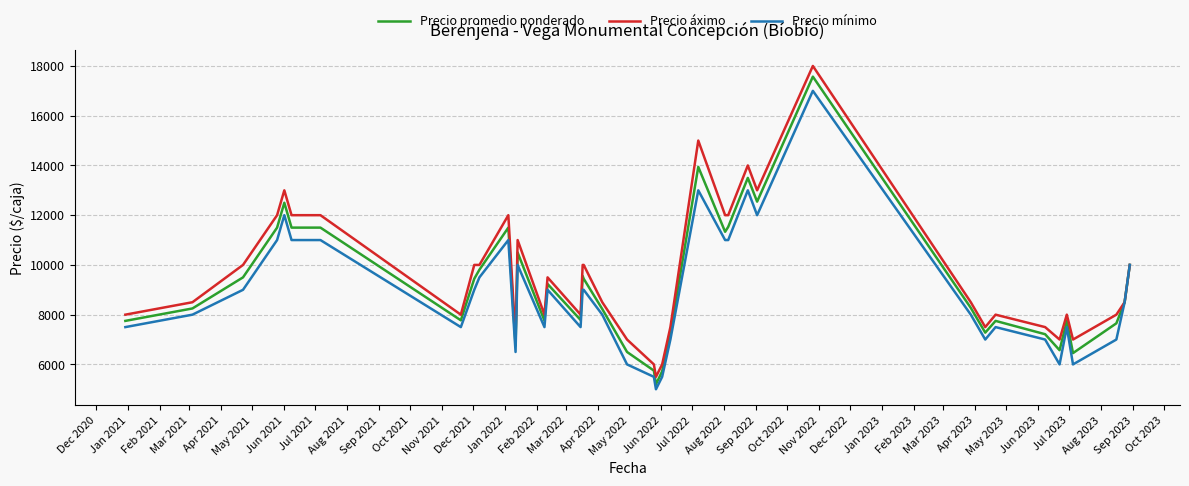

What is the maximum value shown in the chart?

18000